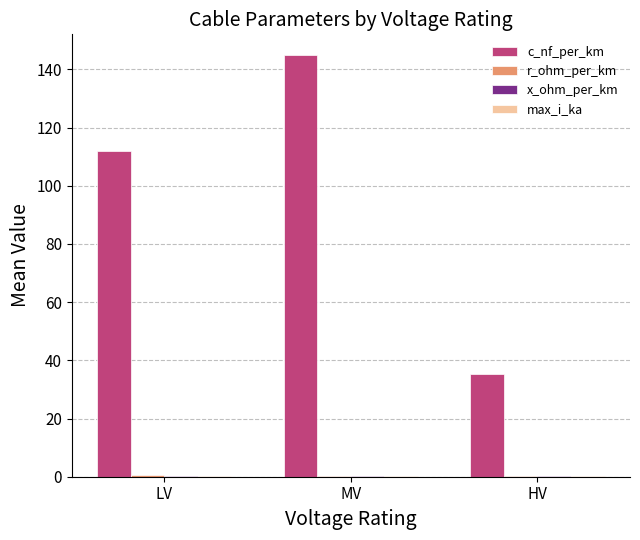

Which series has the largest total across all categories?

c_nf_per_km